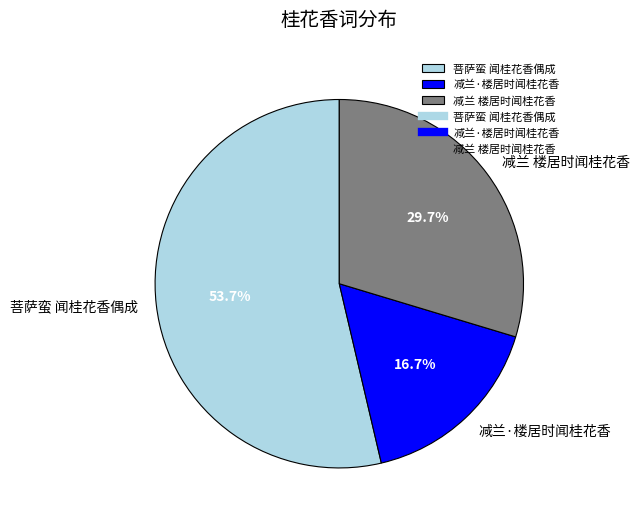

To the nearest percent, what is the difference between the 减兰·楼居时闻桂花香 and 菩萨蛮 闻桂花香偶成 slice percentages?

37%